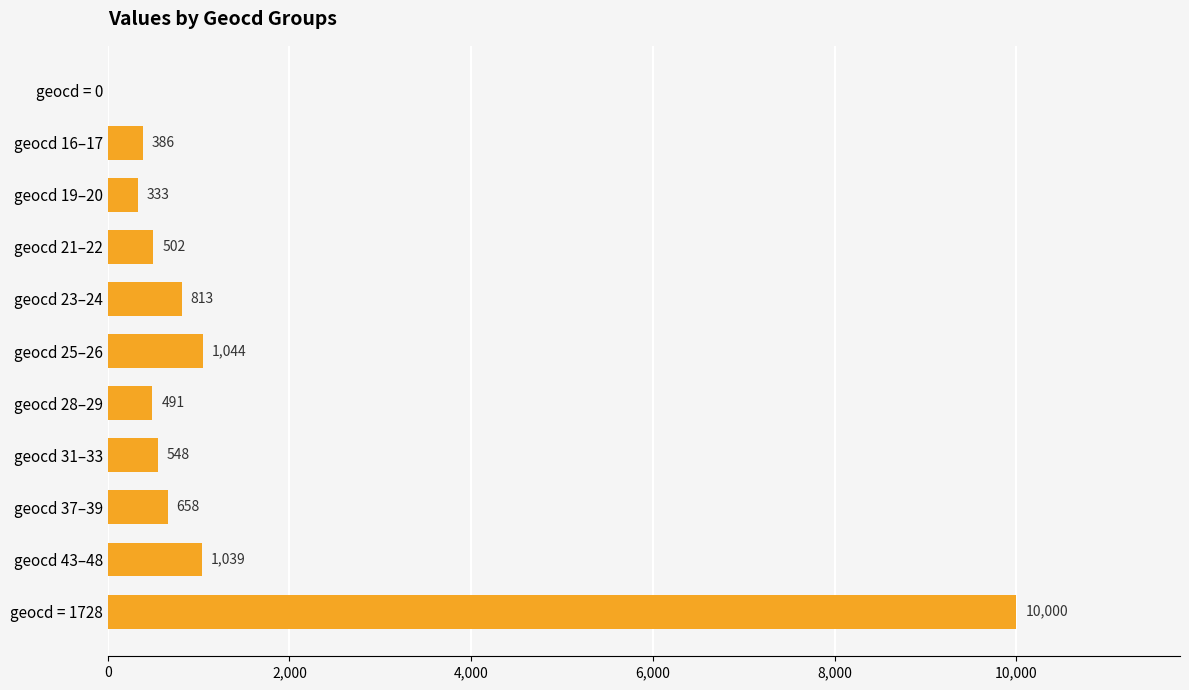

How many series are shown in this chart?

1